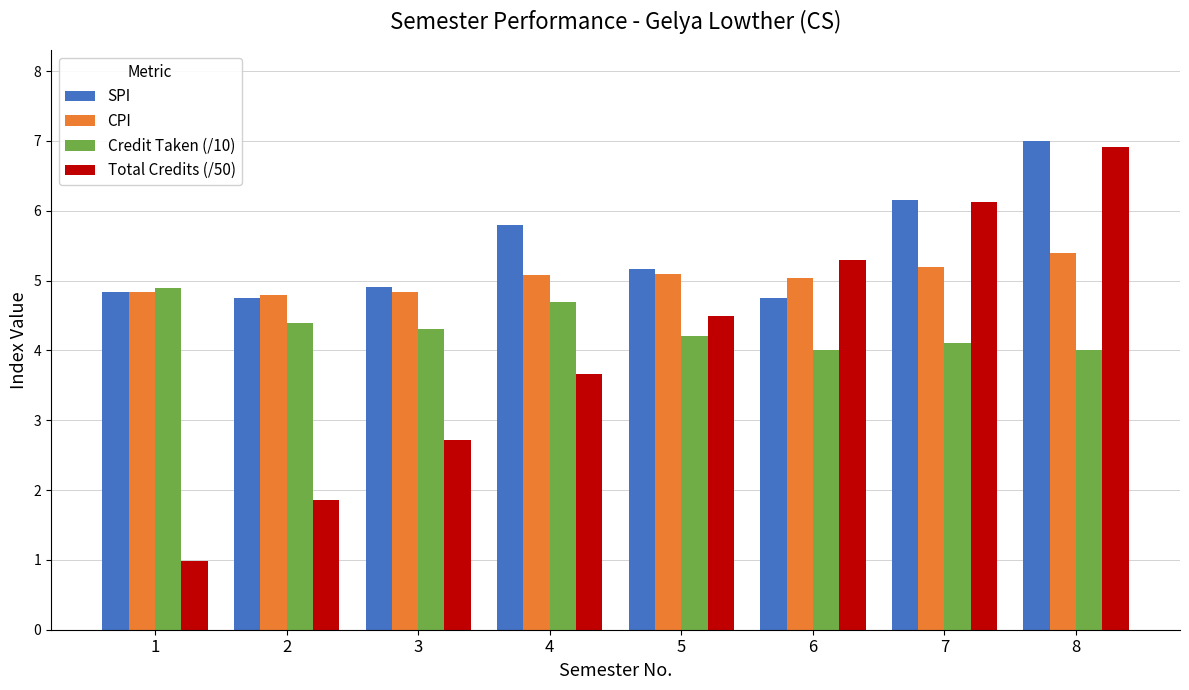

What is the sum of the Credit Taken (/10) values at 4 and 7?

8.8